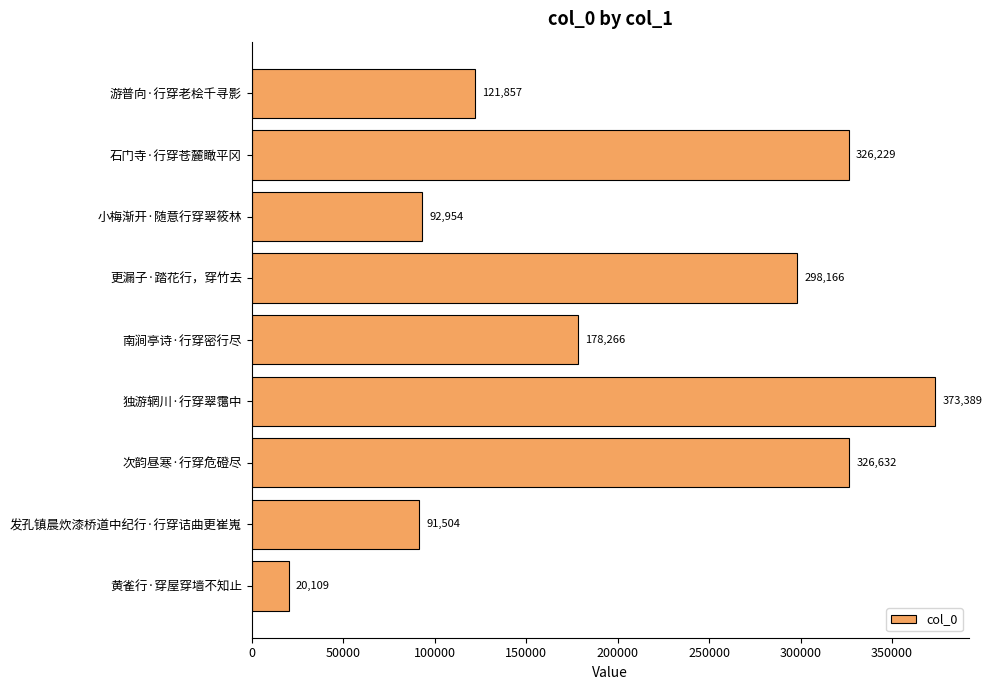

True or false: the data shows 92954 at 小梅渐开·随意行穿翠筱林.

True